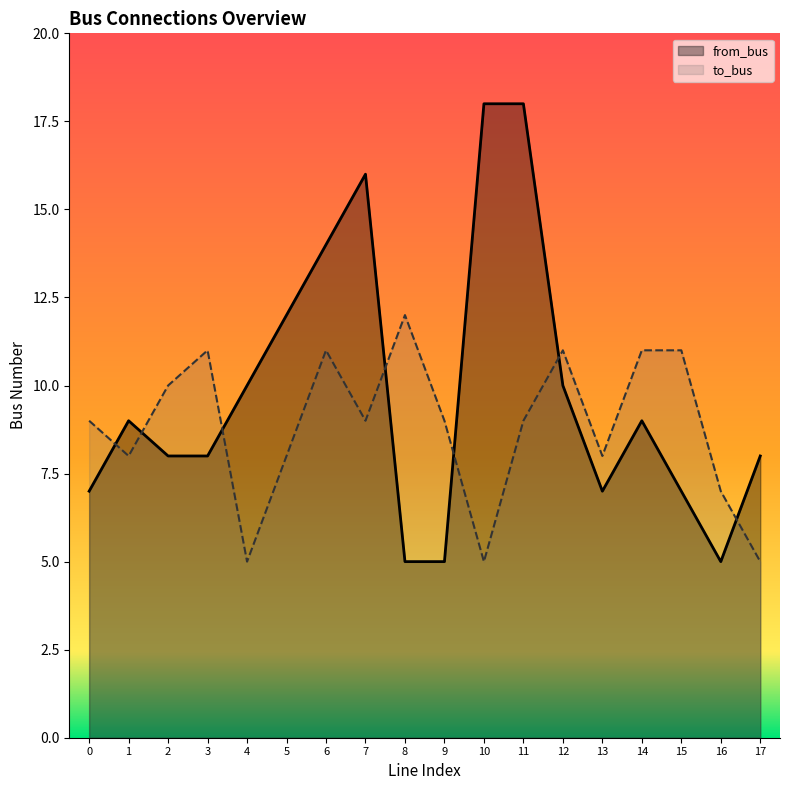

At which label does from_bus first exceed 9?

4